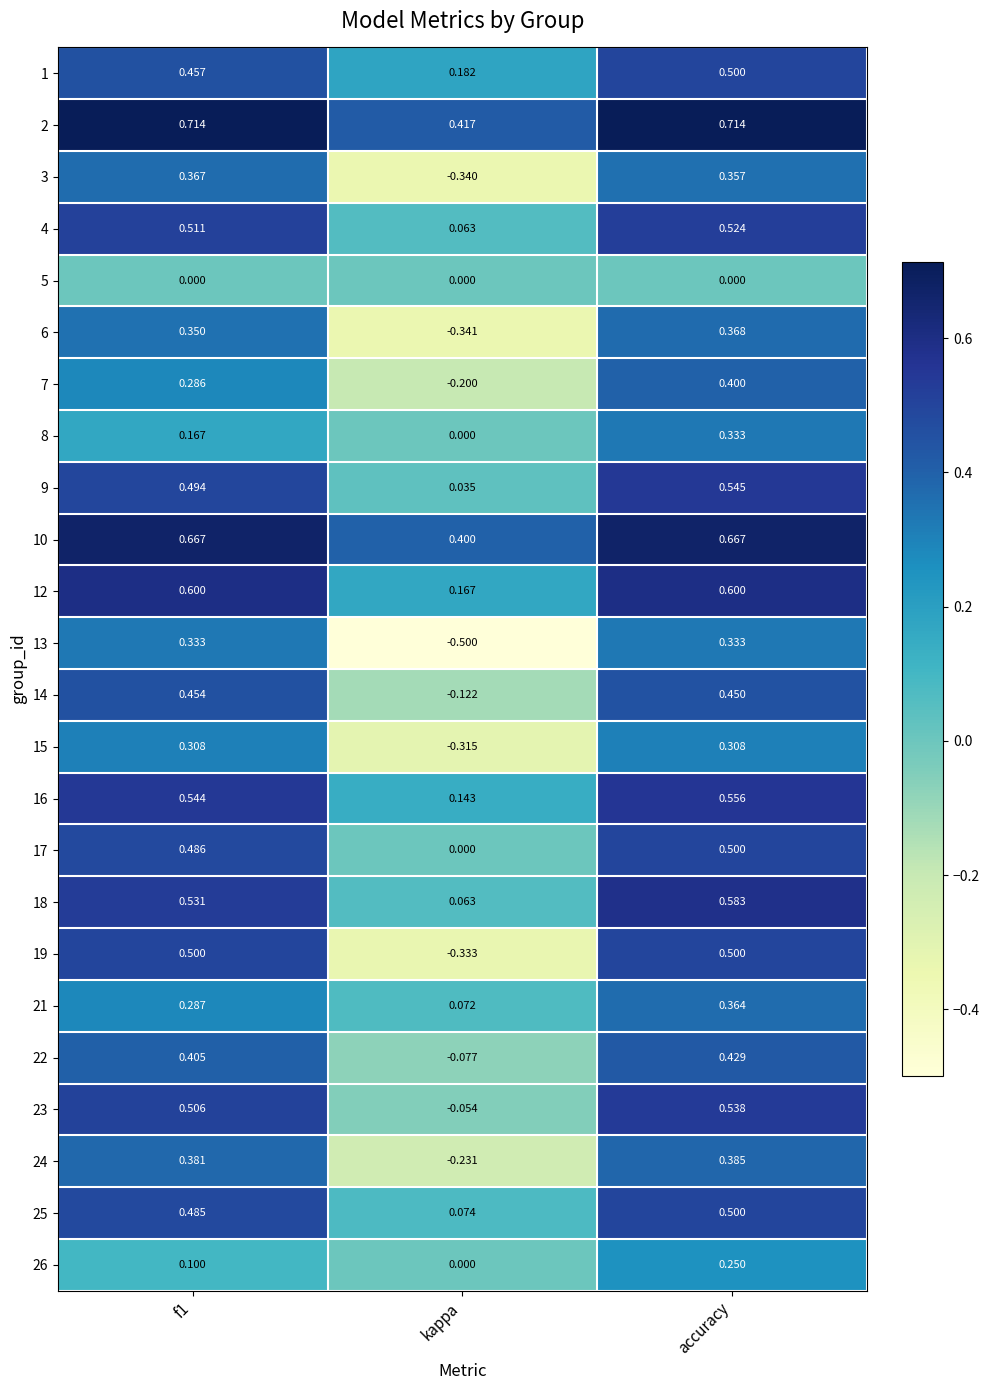

Where is 23 nearest to the value 0?

kappa